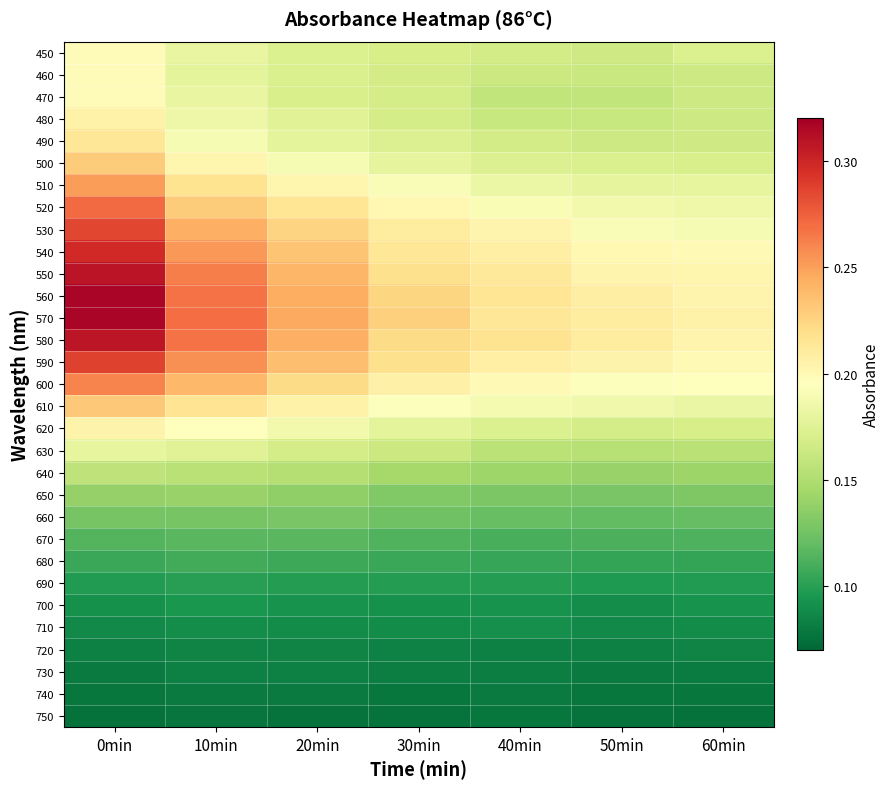

What is the total value across all series at 60min?

4.7